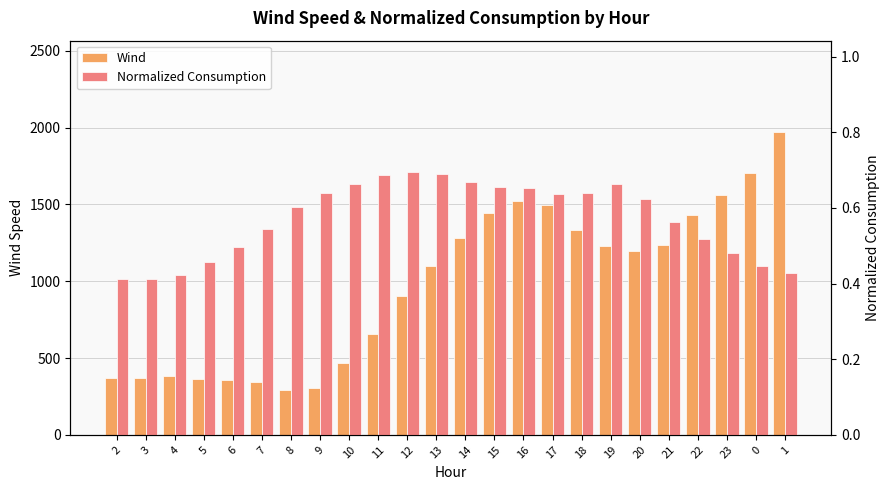

What is the value of the Normalized Consumption bar at the 21st from the left?

0.5